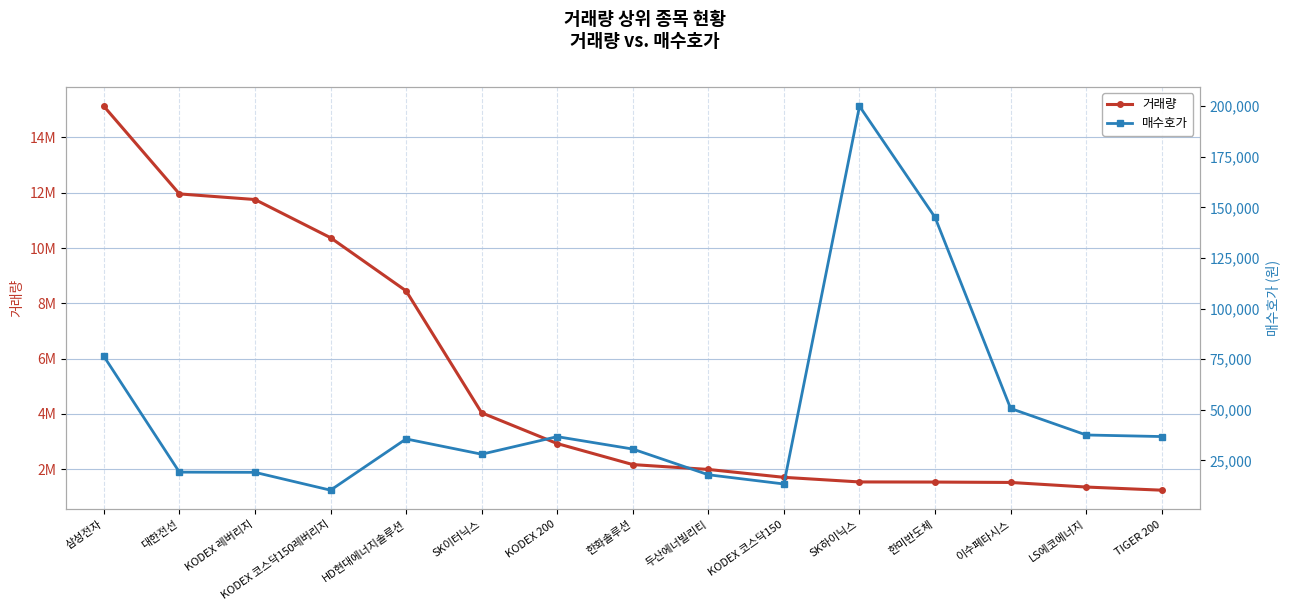

Reading left to right, what are all the values shown in this chart?

거래량: 15130918	11958903	11755918	10375013	8451781	4042296	2929822	2169393	1993425	1708530	1541880	1537241	1523259	1357564	1243749
매수호가: 76500	19250	19150	10335	35650	28100	36775	30650	17950	13395	200000	145100	50700	37600	36825